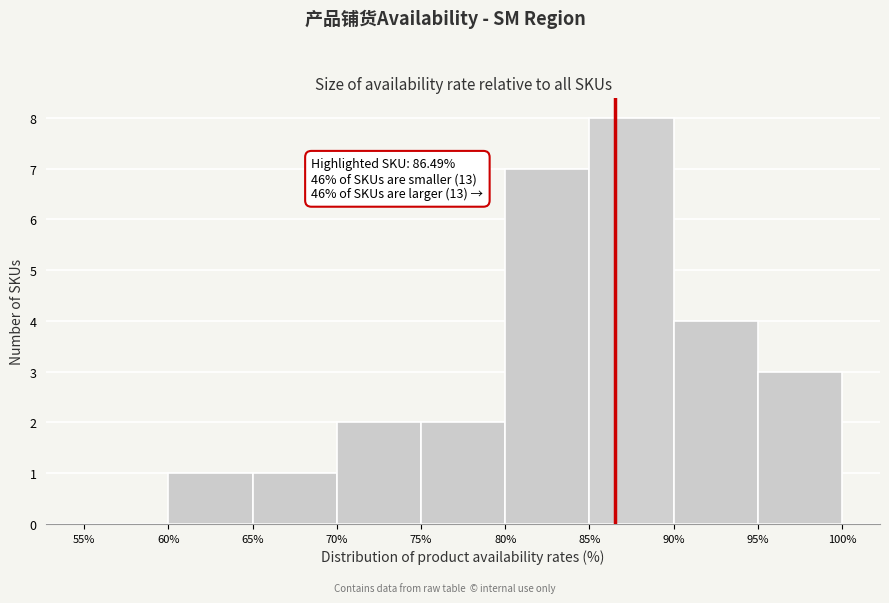

Over which range of the x-axis is the bar tallest?

85% to 90%